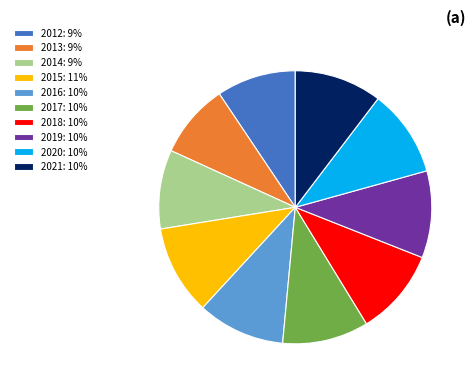

Is there any slice that represents more than half of the pie?

No